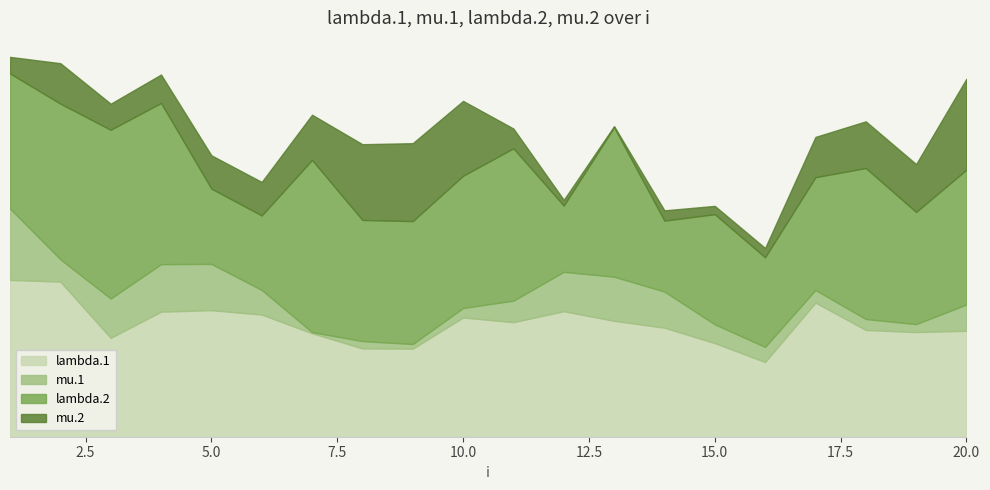

True or false: lambda.1 and lambda.2 intersect in this chart.

True